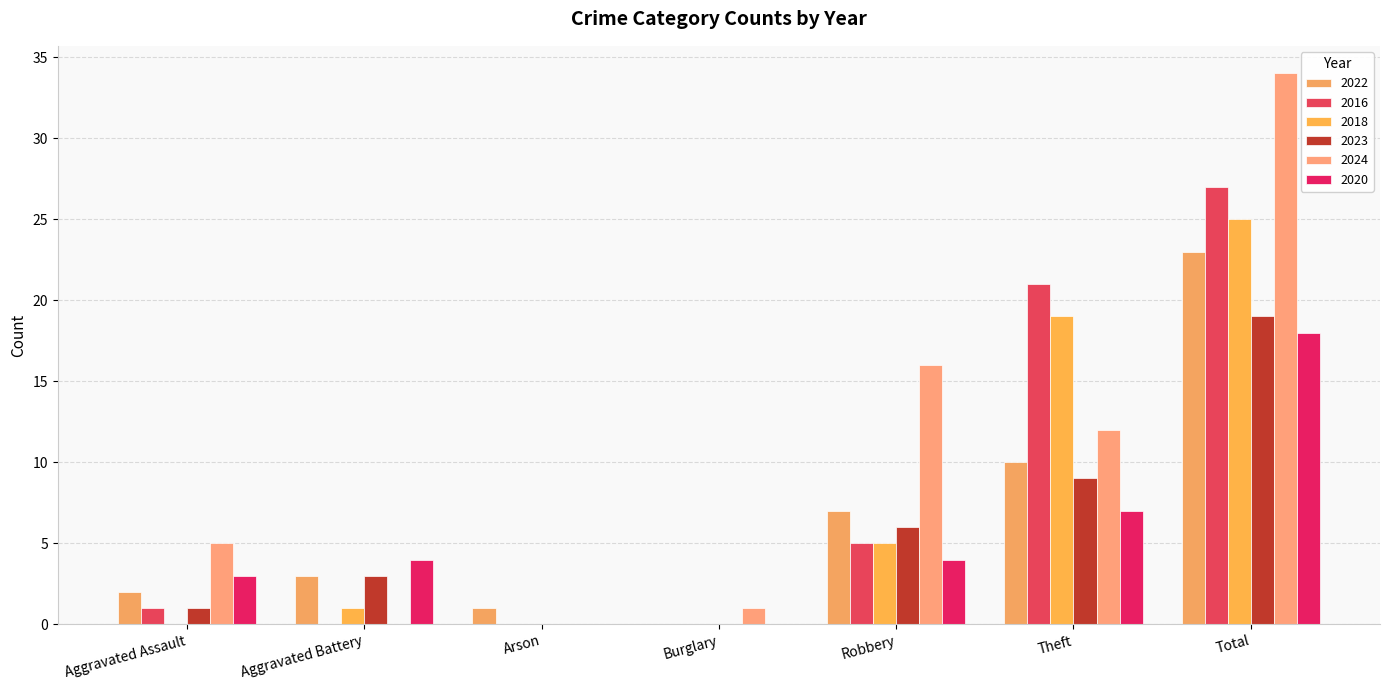

What is the spread (max minus min) of values at Total?

16